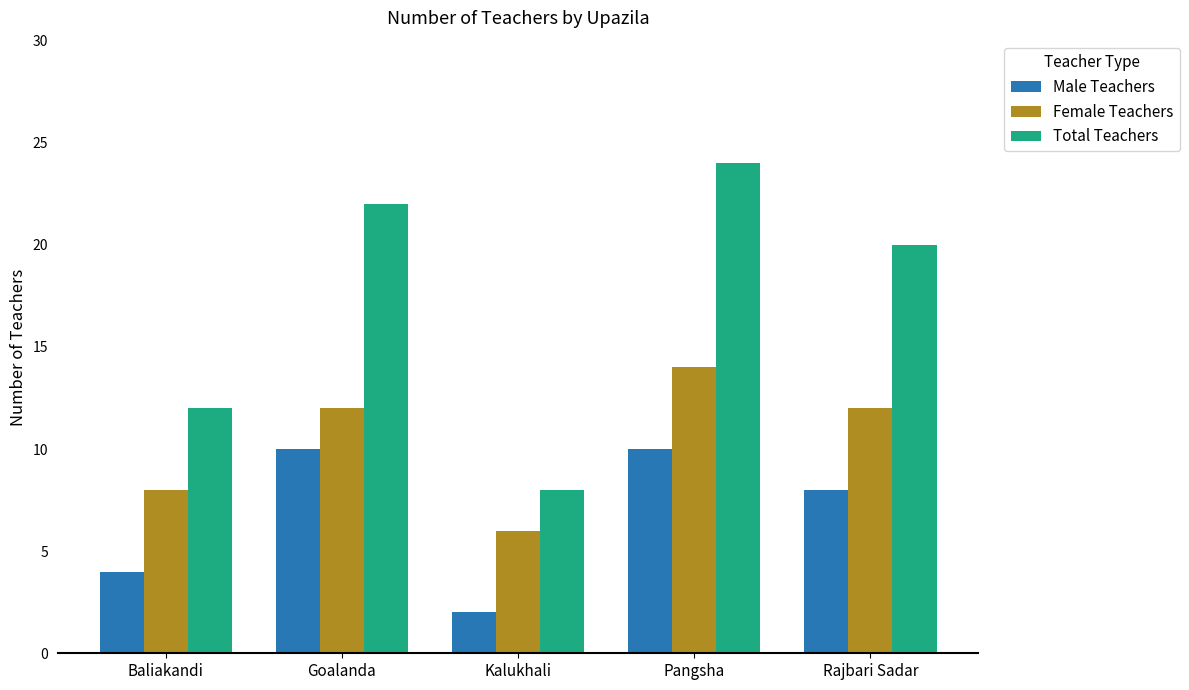

Reading right to left, transcribe all the data shown in this chart.

Male Teachers: Rajbari Sadar=8	Pangsha=10	Kalukhali=2	Goalanda=10	Baliakandi=4
Female Teachers: Rajbari Sadar=12	Pangsha=14	Kalukhali=6	Goalanda=12	Baliakandi=8
Total Teachers: Rajbari Sadar=20	Pangsha=24	Kalukhali=8	Goalanda=22	Baliakandi=12